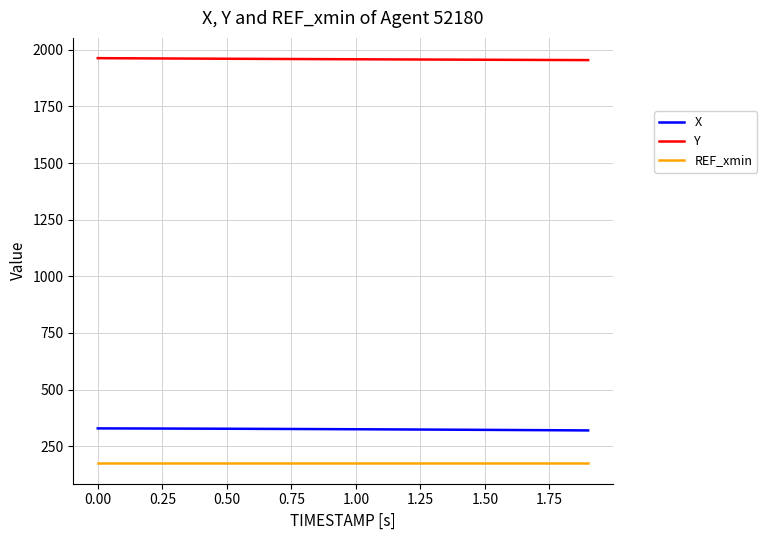

List the series in order of their peak value, highest first.

Y, X, REF_xmin